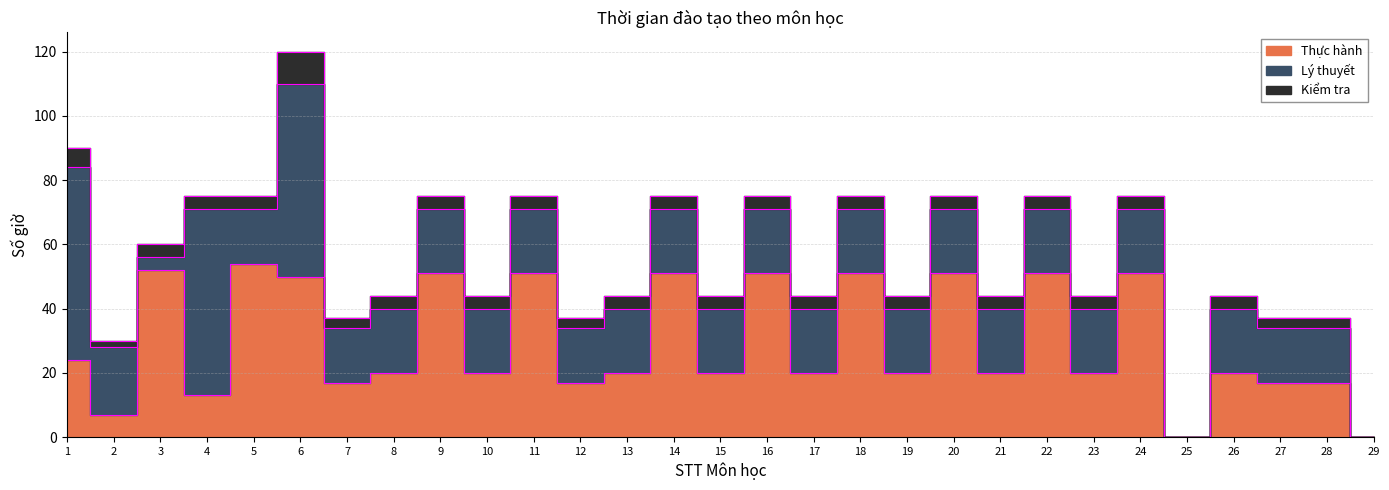

What value does the Thực hành series have at 6?

50